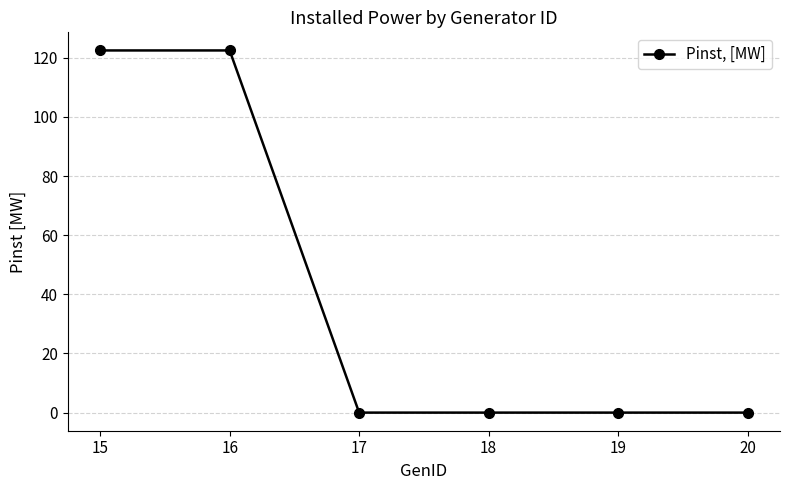

How many distinct data groups are displayed?

1